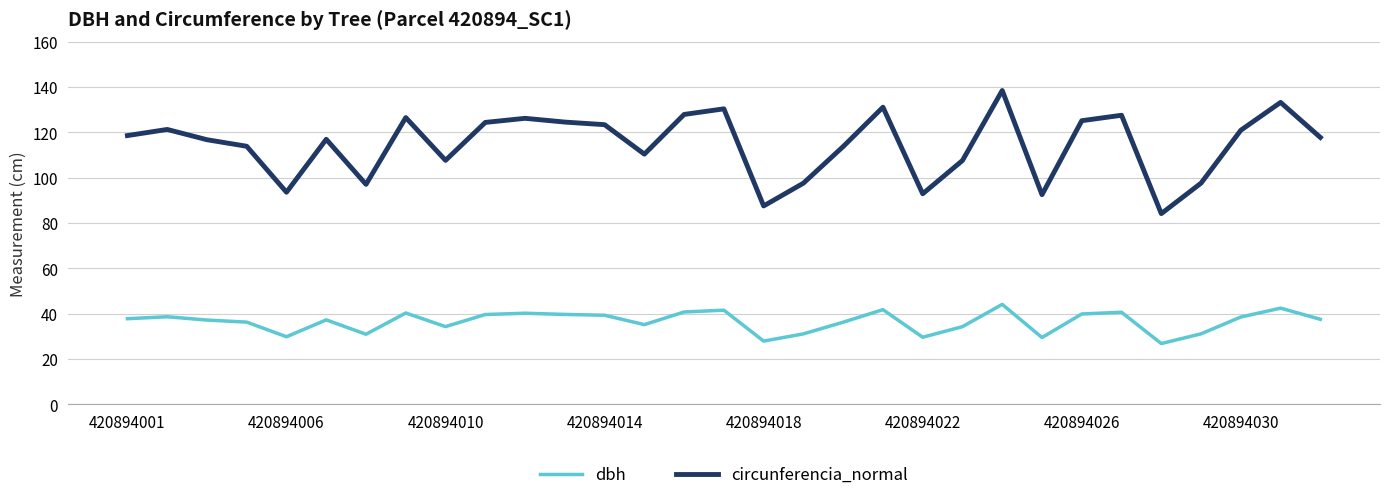

True or false: dbh and circunferencia_normal intersect in this chart.

False